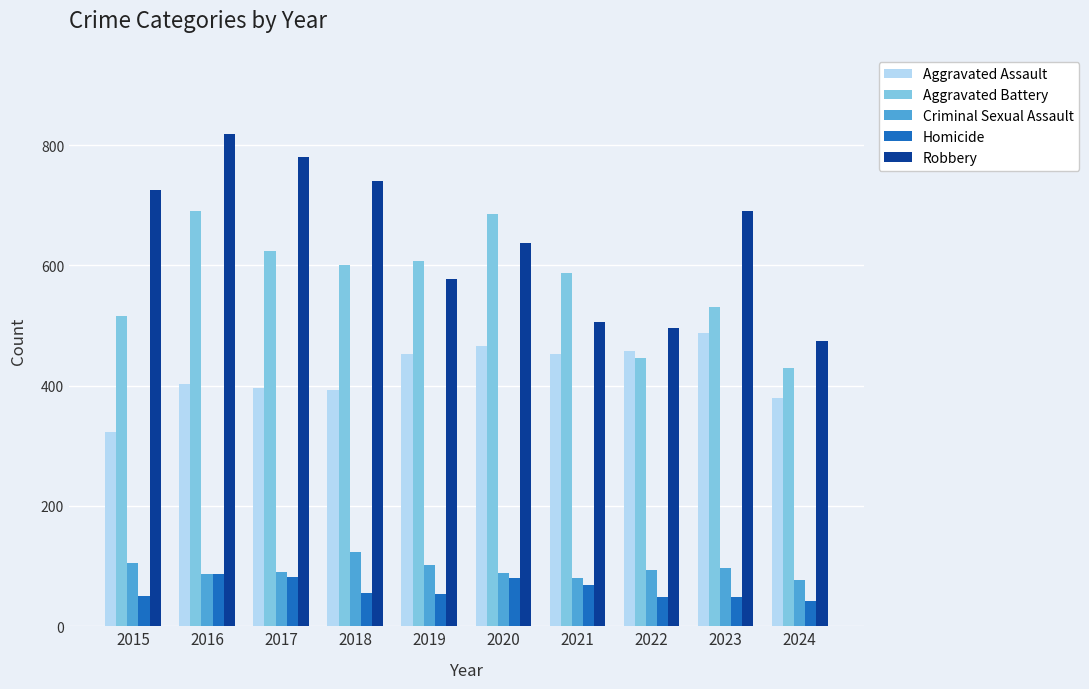

Does the chart contain stacked bars?

No